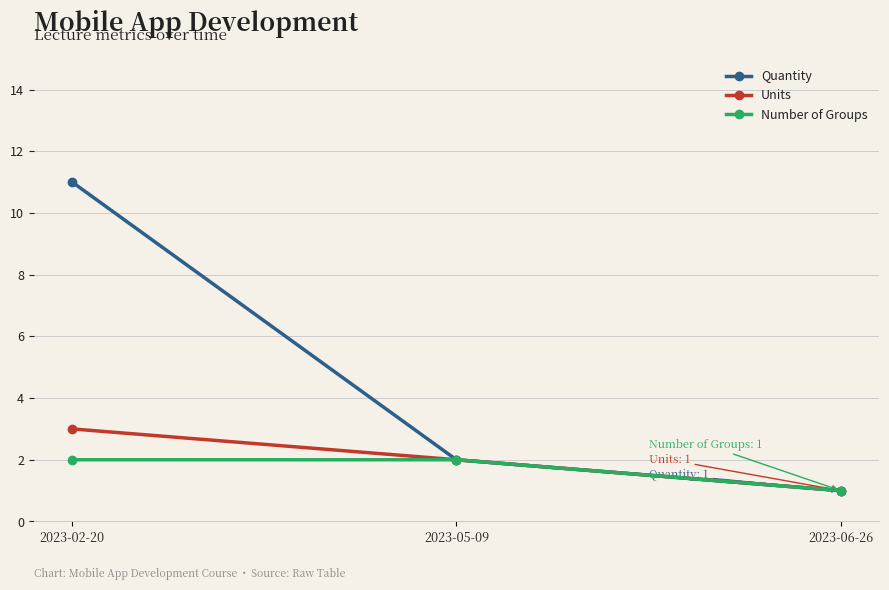

The value of Units at 2023-06-26 is 1. True or false?

True